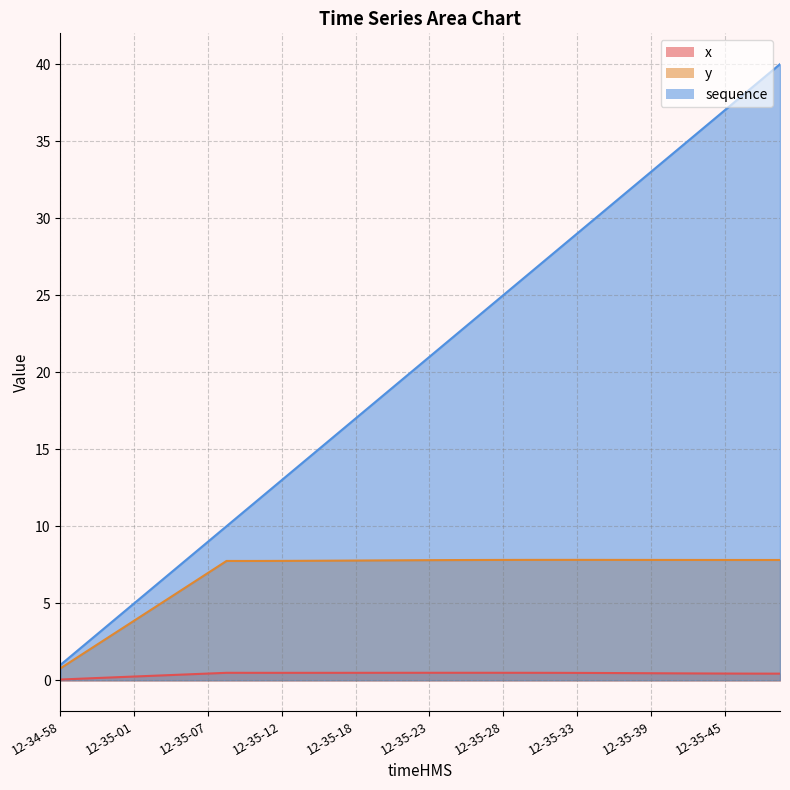

True or false: y and sequence intersect in this chart.

False